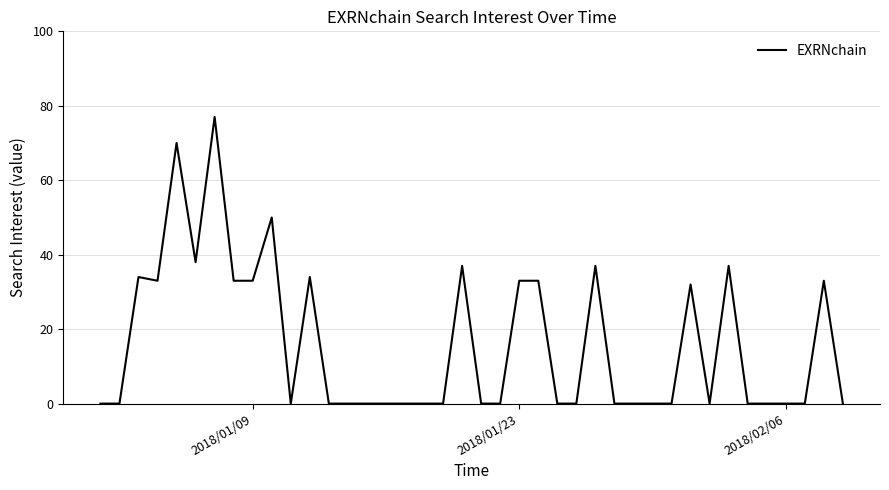

Reading left to right, extract all data points from this chart.

0	0	34	33	70	38	77	33	33	50	0	34	0	0	0	0	0	0	0	37	0	0	33	33	0	0	37	0	0	0	0	32	0	37	0	0	0	0	33	0